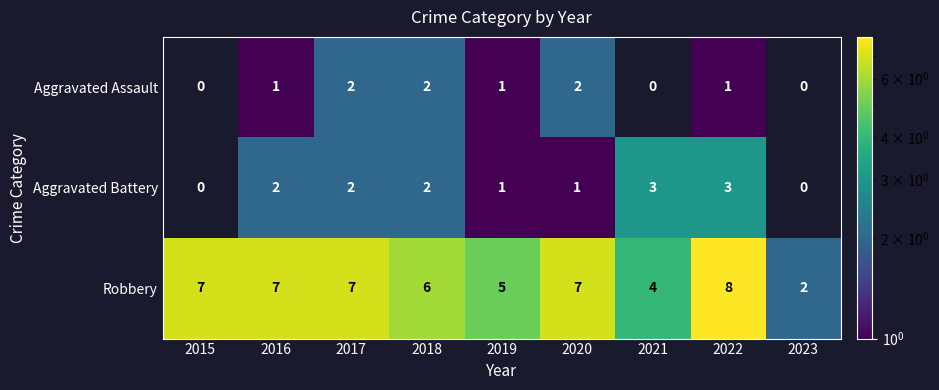

What is the minimum value shown in the chart?

1.0